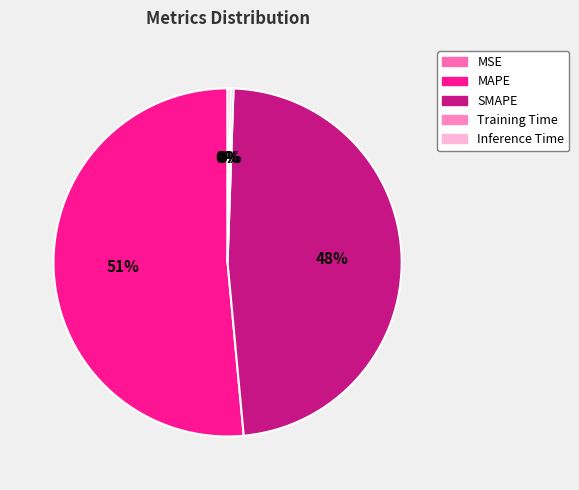

Is there a majority slice in this chart?

Yes